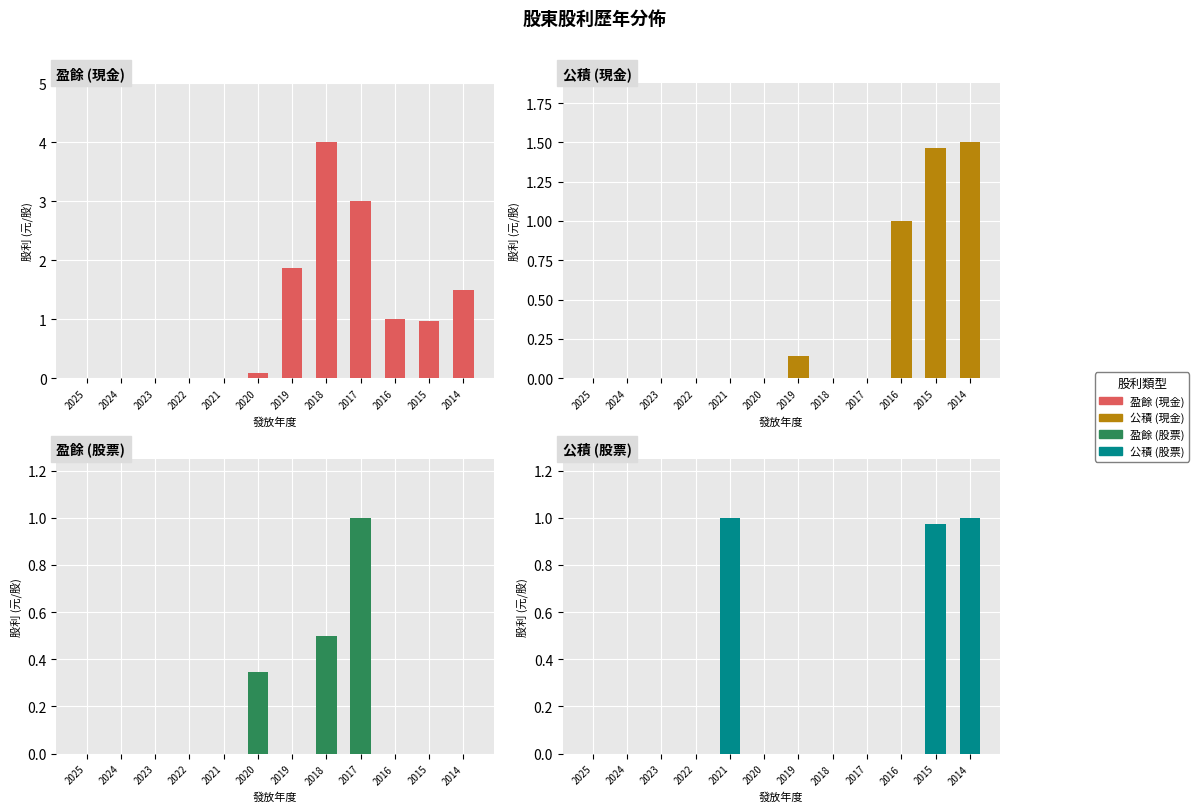

Rank the categories by 公積 (現金) value from lowest to highest.

2025, 2024, 2023, 2022, 2021, 2020, 2018, 2017, 2019, 2016, 2015, 2014